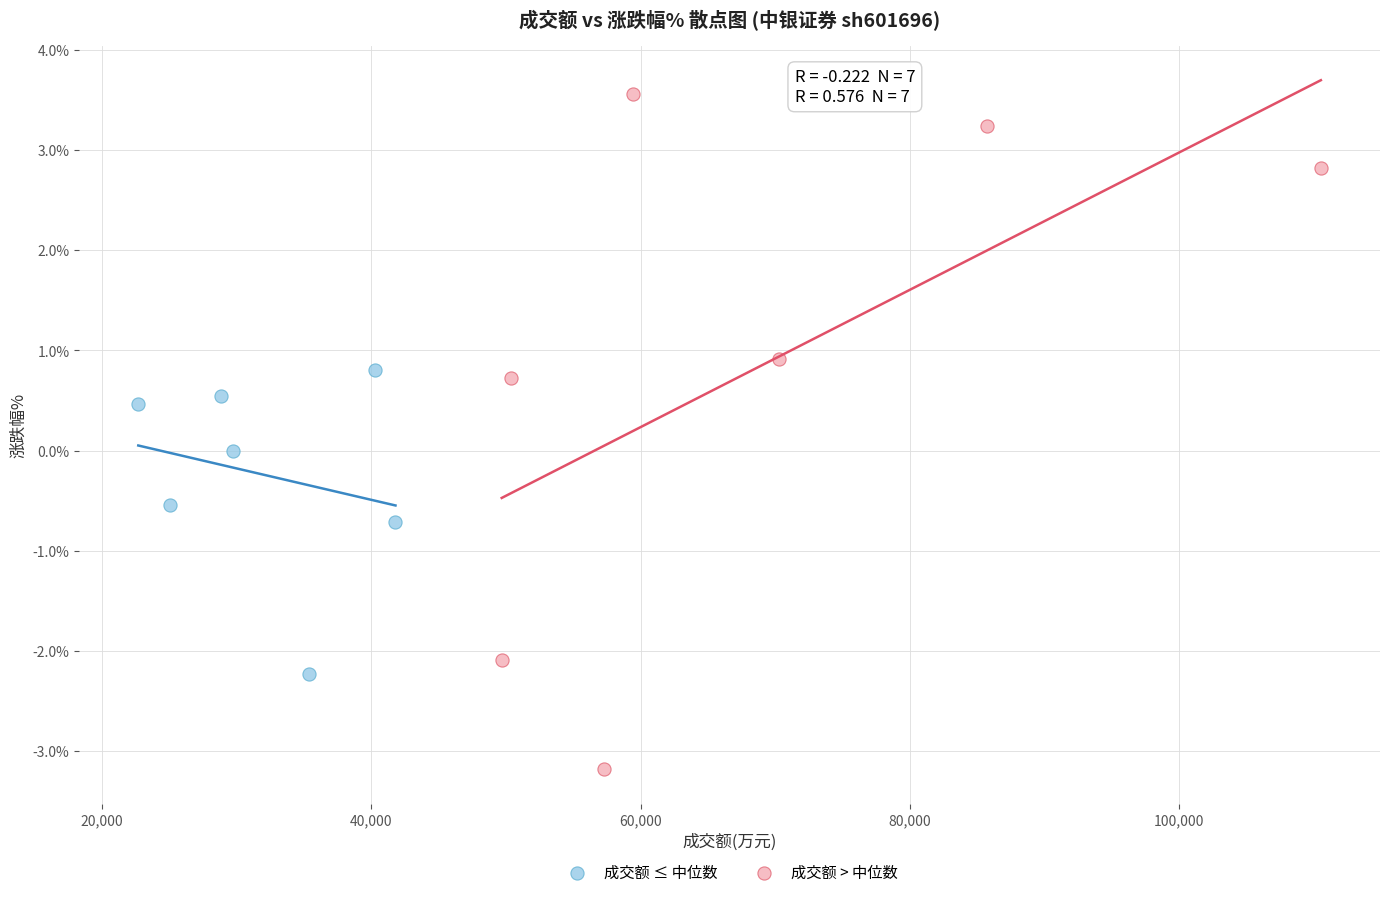

Which series reaches the maximum Y coordinate?

成交额 > 中位数